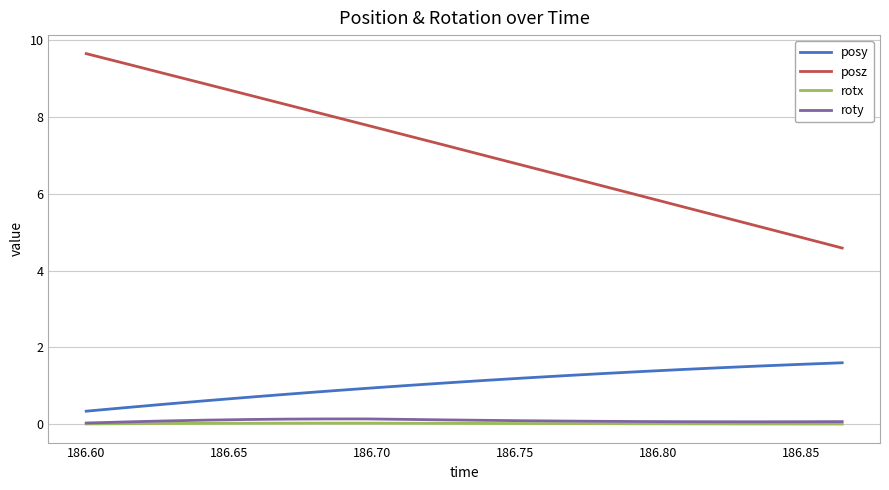

True or false: roty and posz cross at least once.

False